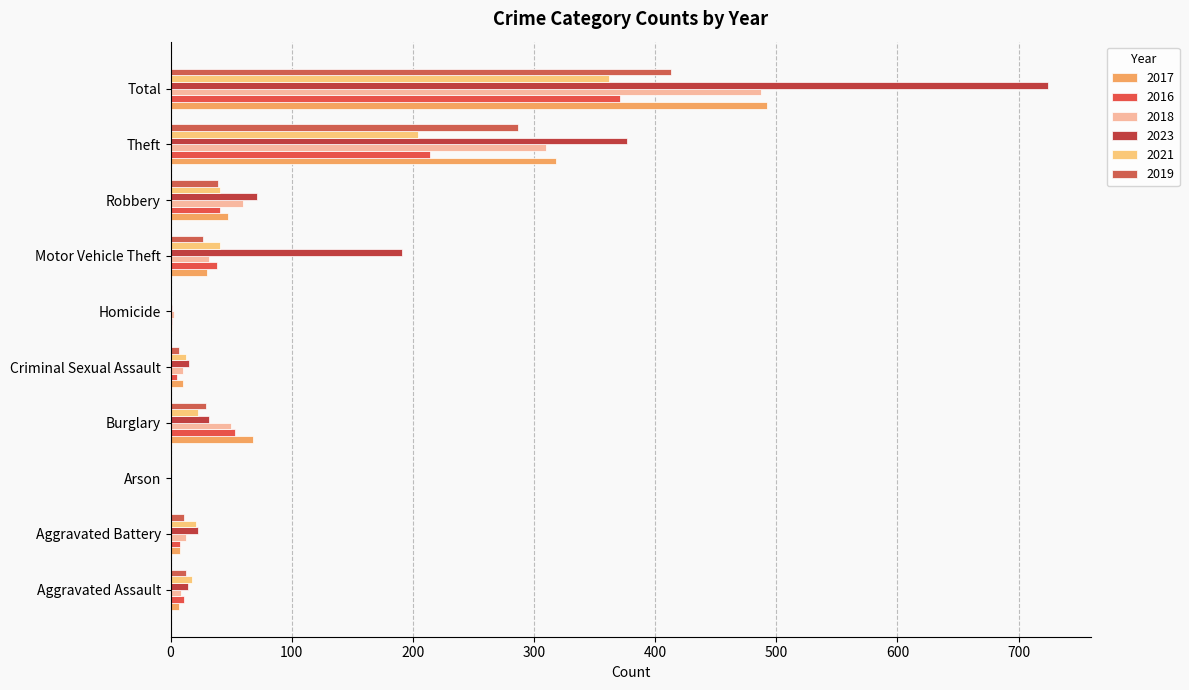

What are all the series names shown in the legend?

2017, 2016, 2018, 2023, 2021, 2019